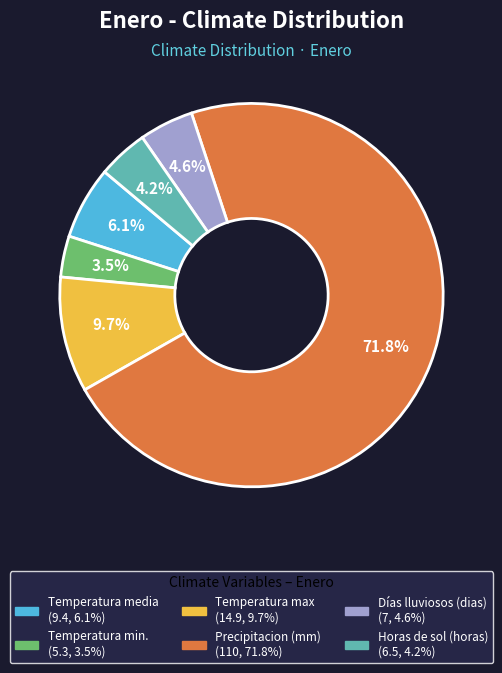

Which has a higher value, Horas de sol (horas) or Temperatura media?

Temperatura media